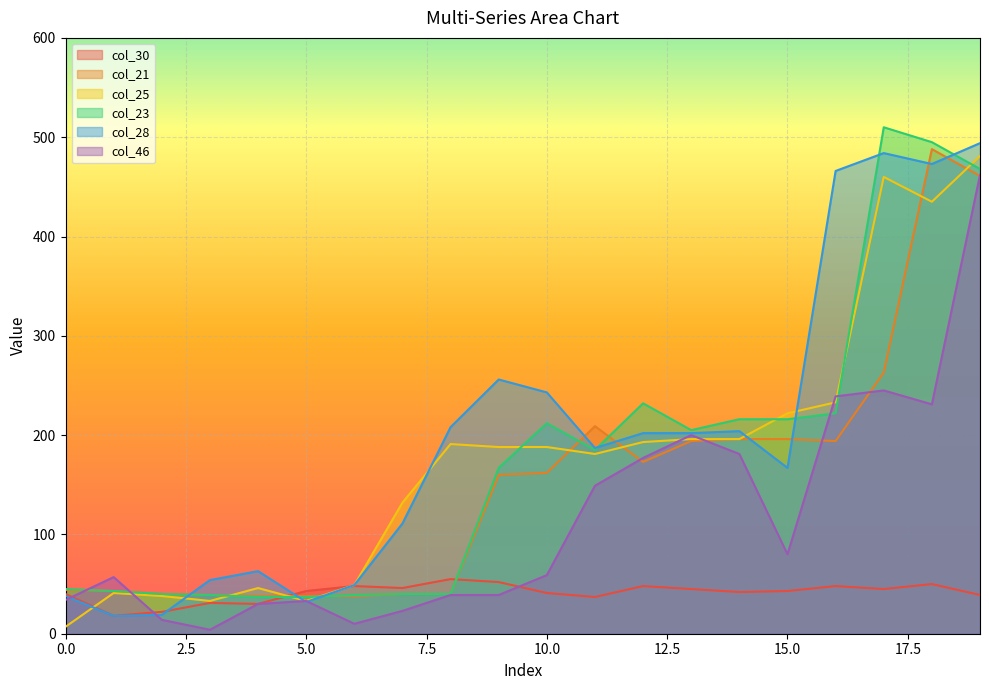

How many lines are shown in the chart?

6